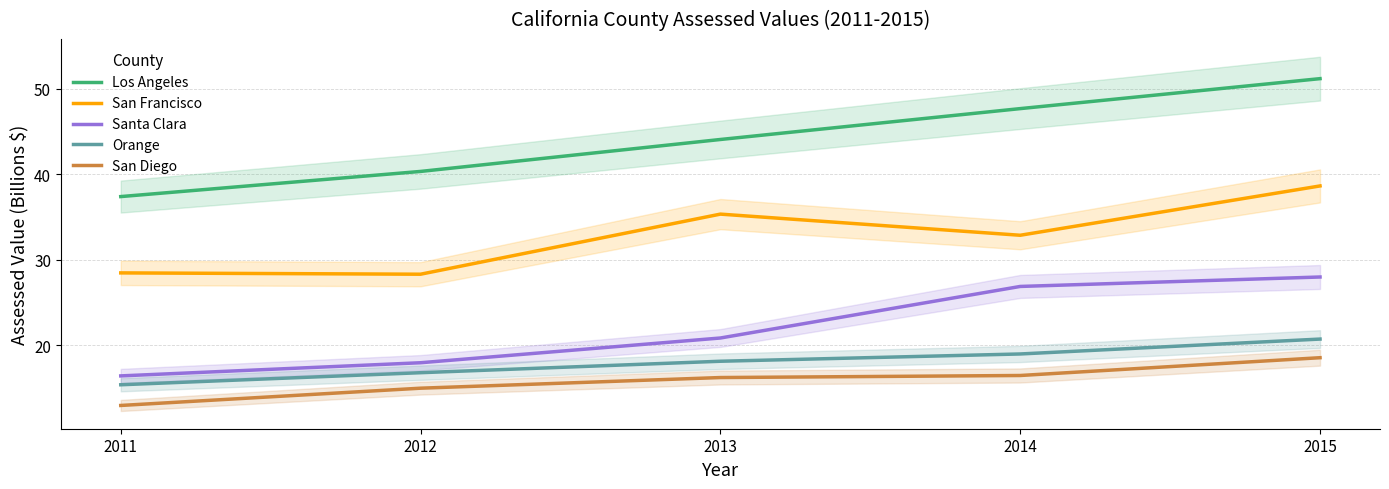

In San Francisco, how many points are lower than both neighbors (excluding endpoints)?

2